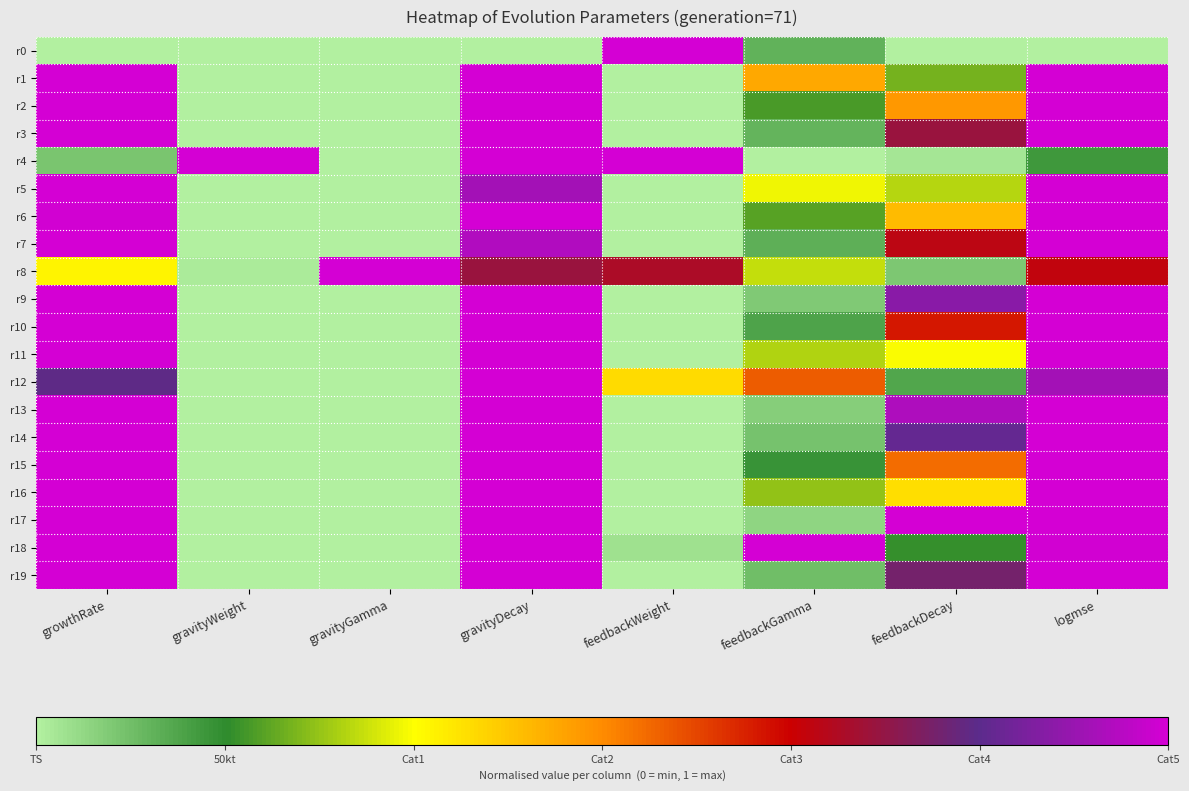

Which has a higher value, feedbackWeight or gravityWeight?

feedbackWeight